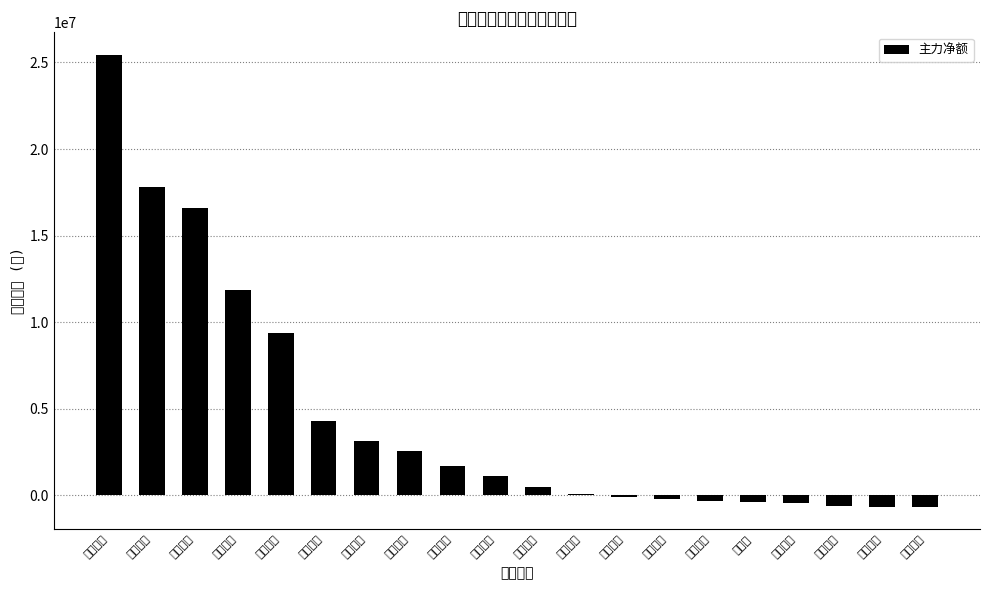

What is the difference between the maximum and minimum values?

26092921